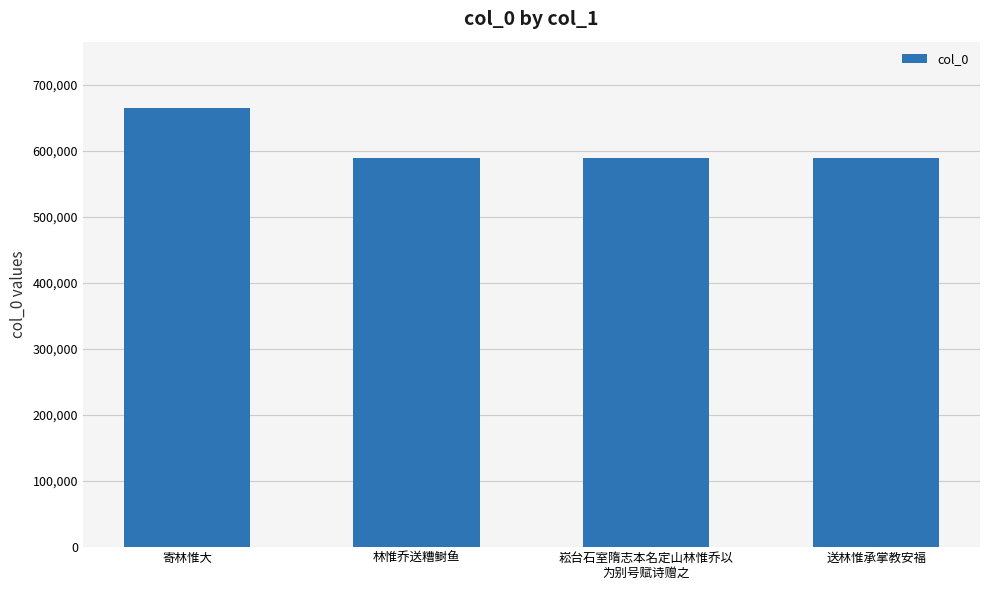

What is the sum of the values at 崧台石室隋志本名定山林惟乔以
为别号赋诗赠之 and 寄林惟大?

1254200